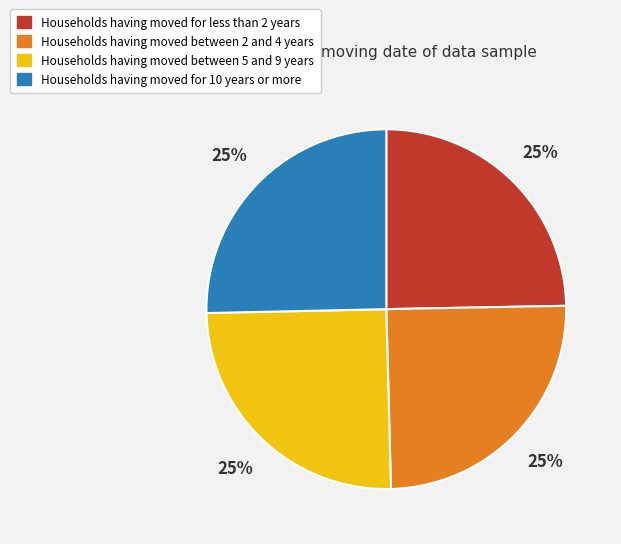

To the nearest percent, what is the combined percentage of Households having moved for less than 2 years and Households having moved for 10 years or more?

50%